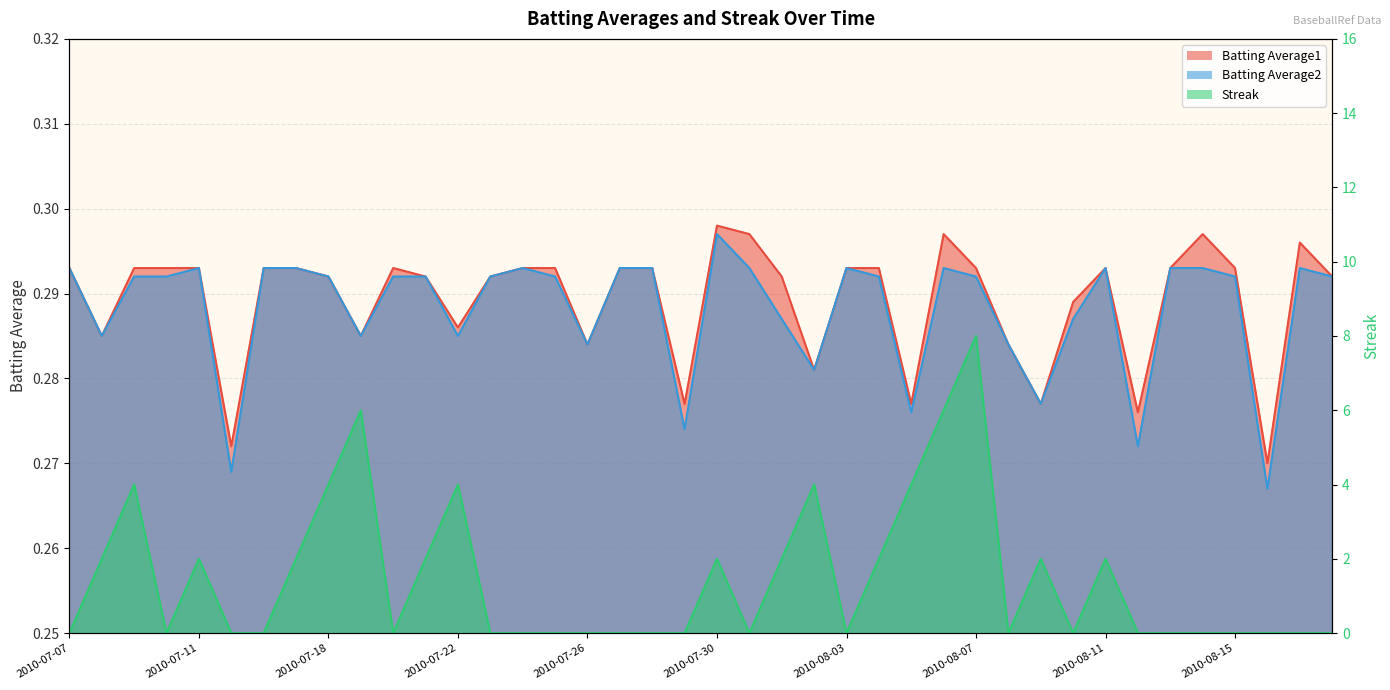

After their last crossing, which series has the higher values: Streak or Batting Average2?

Batting Average2